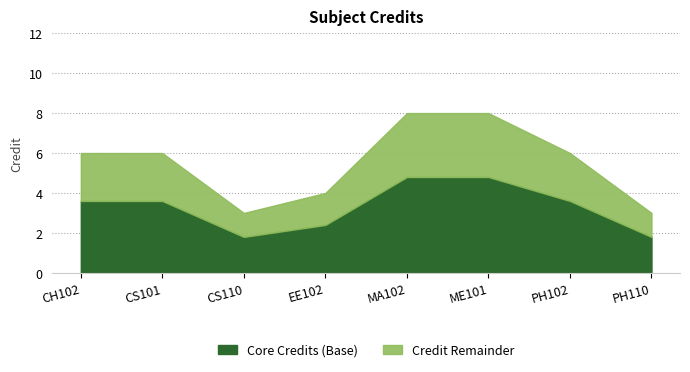

Where does the data first go above 6?

MA102